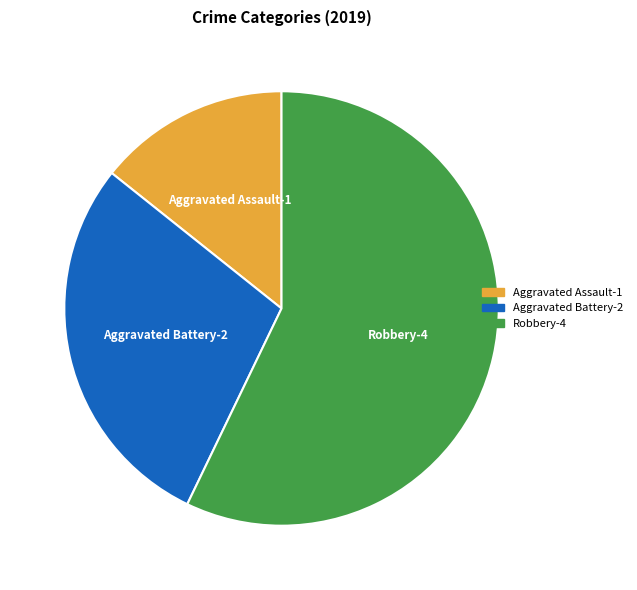

Do Robbery and Aggravated Battery together represent more than half of the pie?

Yes